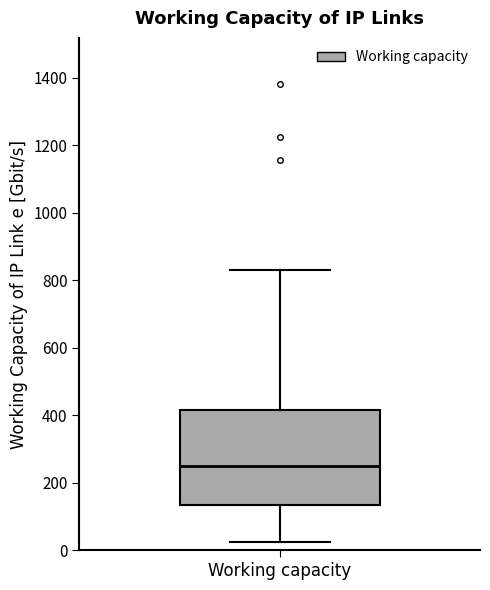

Transcribe this box plot: give where the median line is, the range the box spans, and where the two whiskers end, as read against the y-axis. The values are not printed on the chart, so give them approximately, as read against the axis.

median 260, box 140 to 420, whiskers 20 to 820